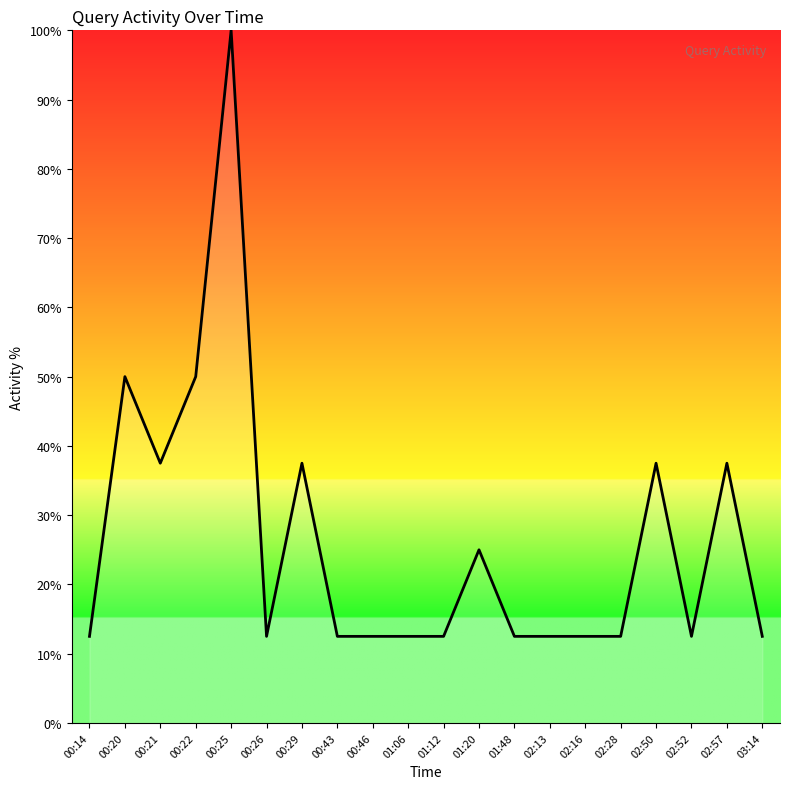

Is it true that the value at 00:29 is 55.7?

False